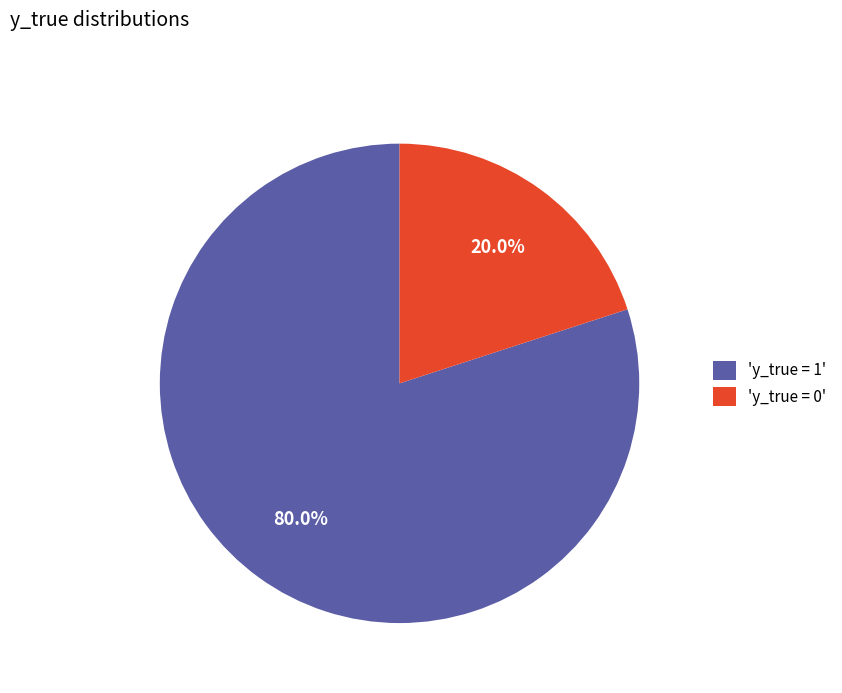

What is the majority slice?

'y_true = 1'